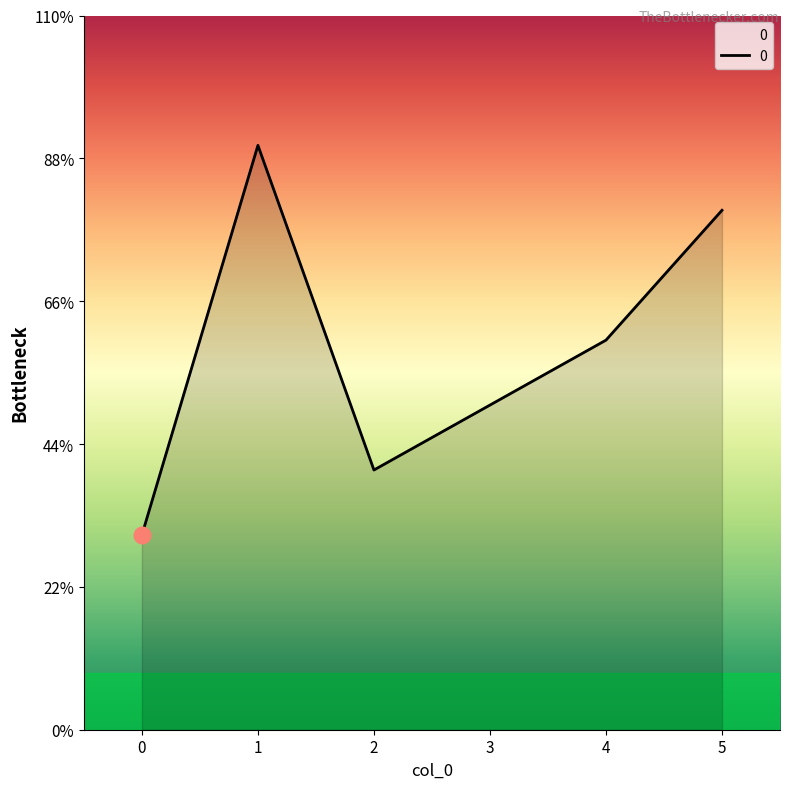

Is this an area chart (filled region under the line)?

Yes